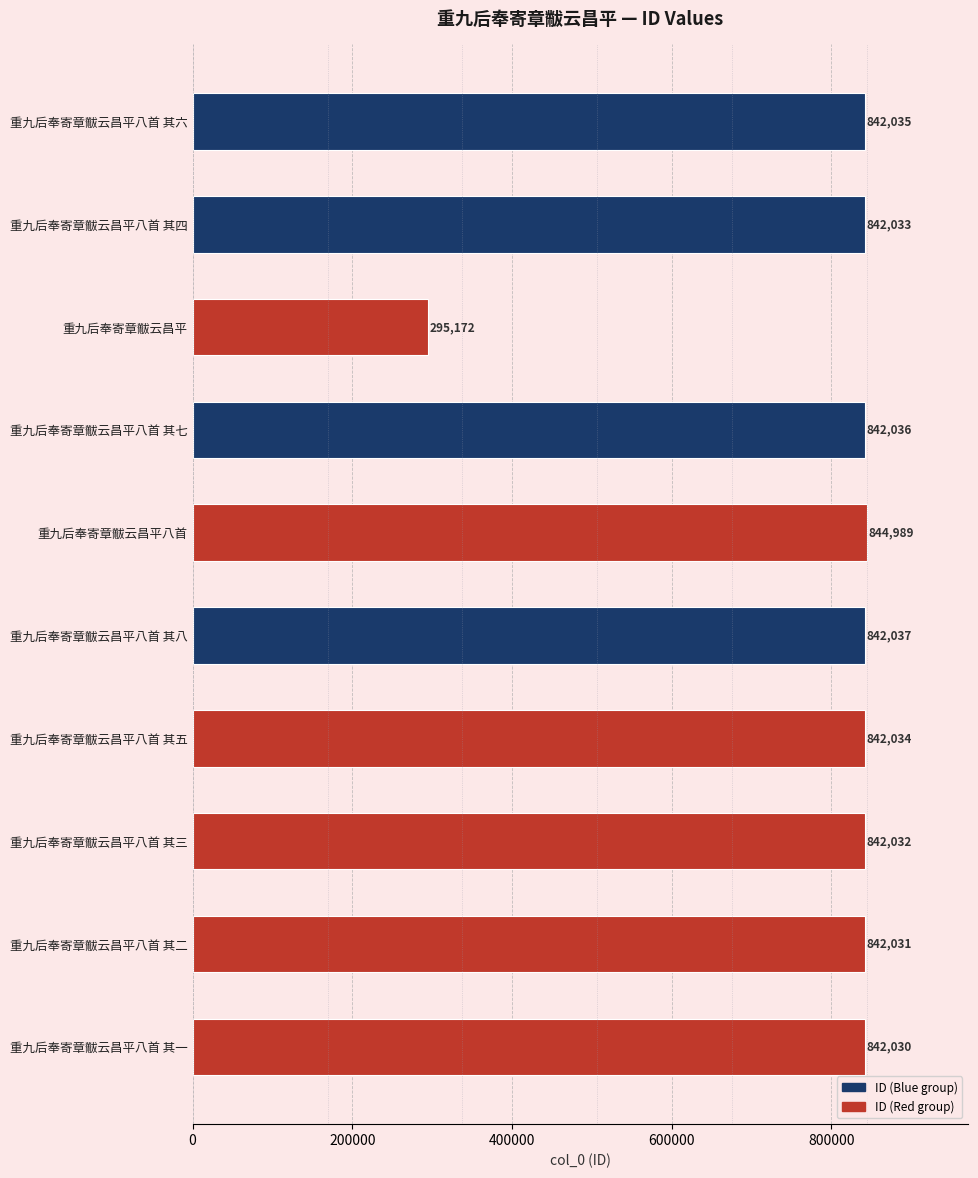

Reading top to bottom, transcribe all the data shown in this chart.

842035	842033	295172	842036	844989	842037	842034	842032	842031	842030